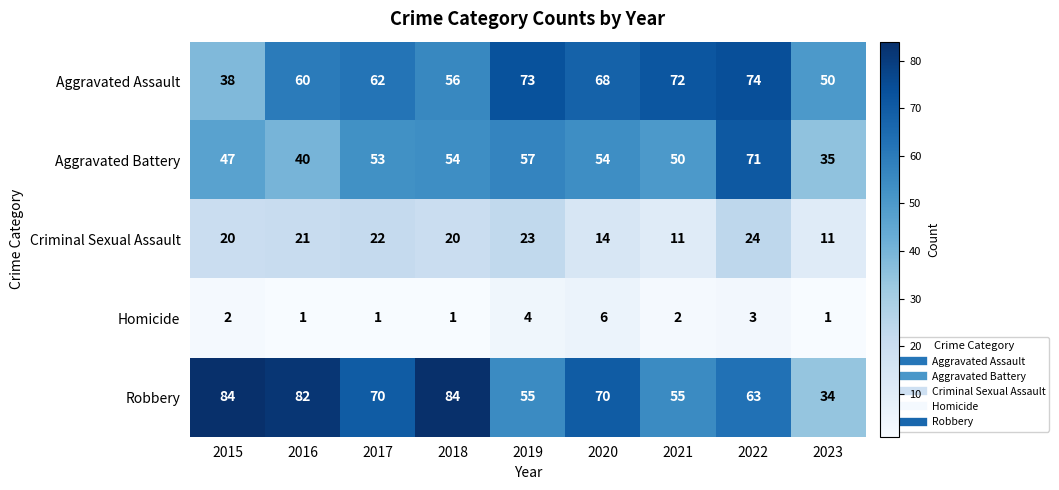

Rank the series by their maximum value, from lowest to highest.

Homicide, Criminal Sexual Assault, Aggravated Battery, Aggravated Assault, Robbery